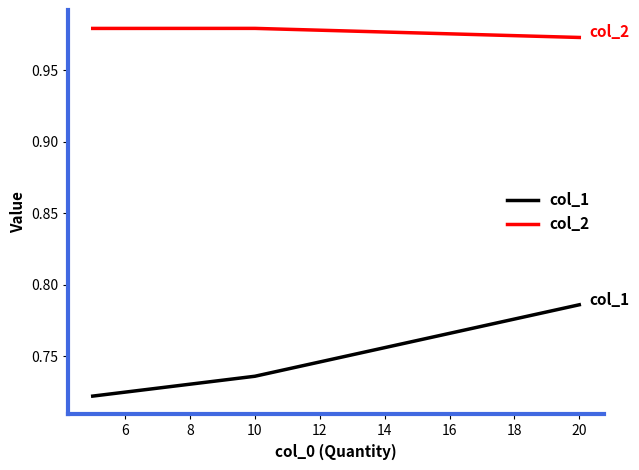

Rank the series by their average value, from lowest to highest.

col_1, col_2